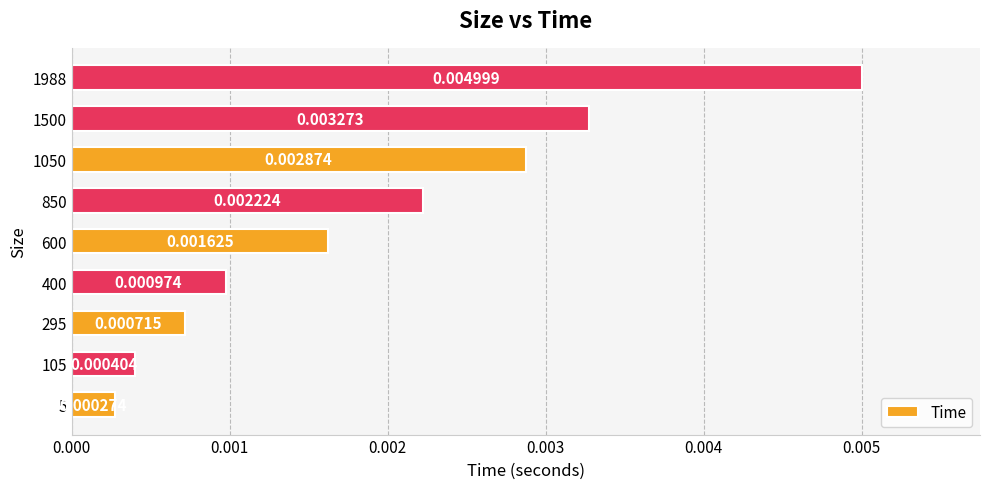

Between 600 and 295, which is larger?

600